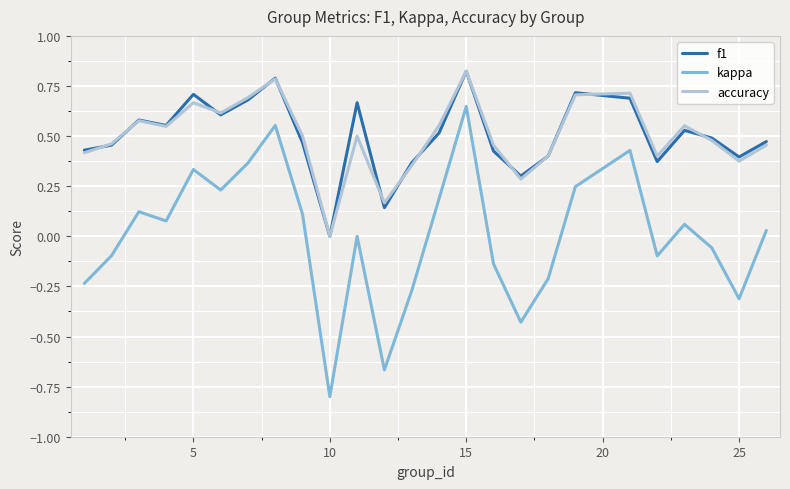

Which series ends up on top after the final intersection of accuracy and f1?

f1